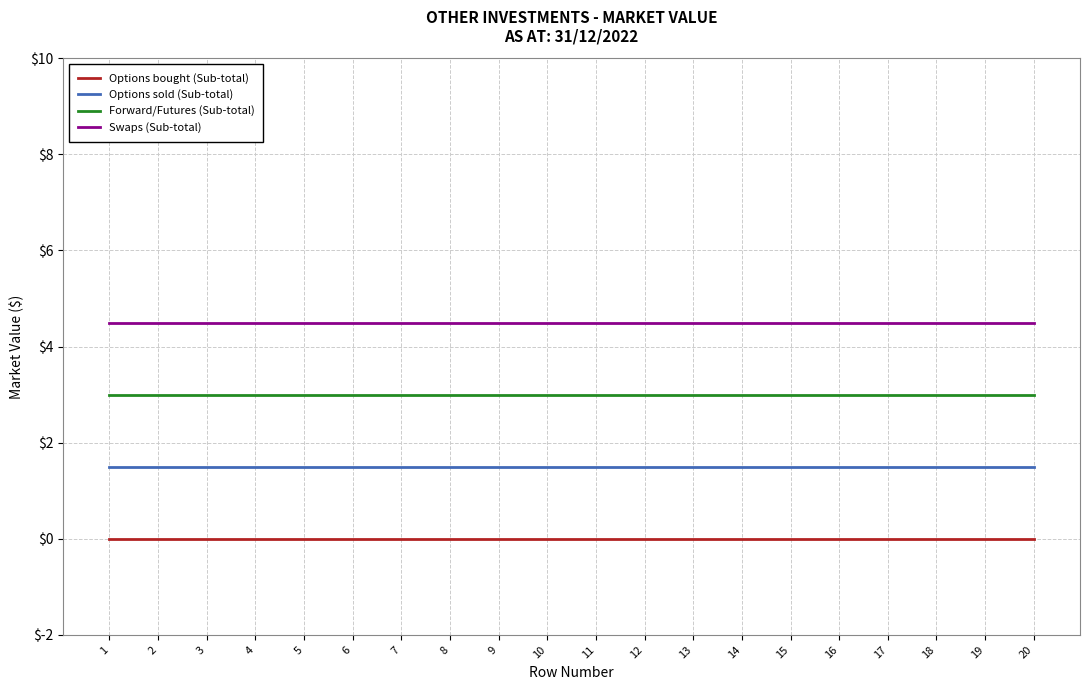

What is the lowest value of the Swaps (Sub-total) series?

4.5